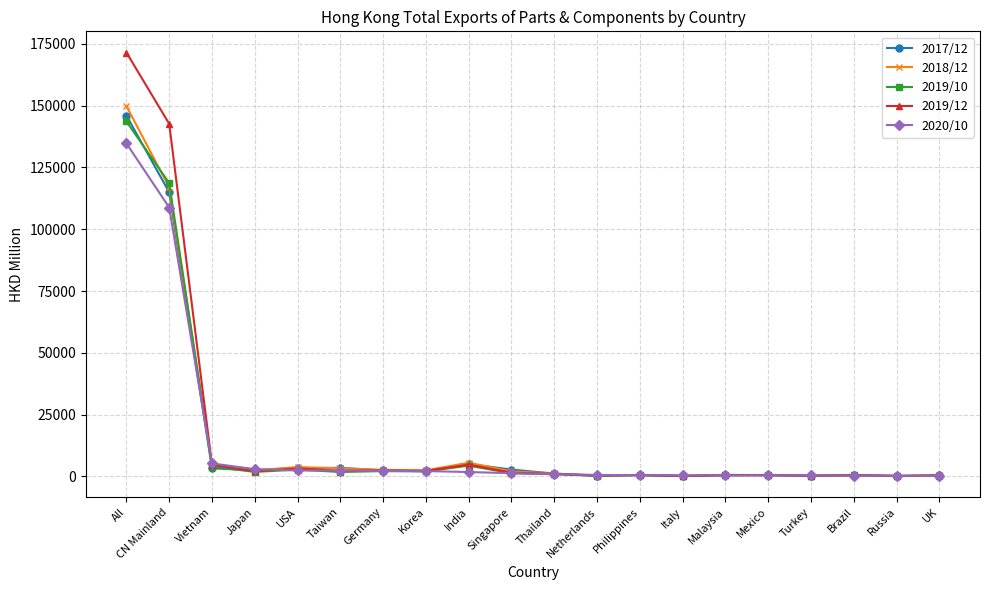

True or false: 2017/12 has a value of 146007.3 at All.

True